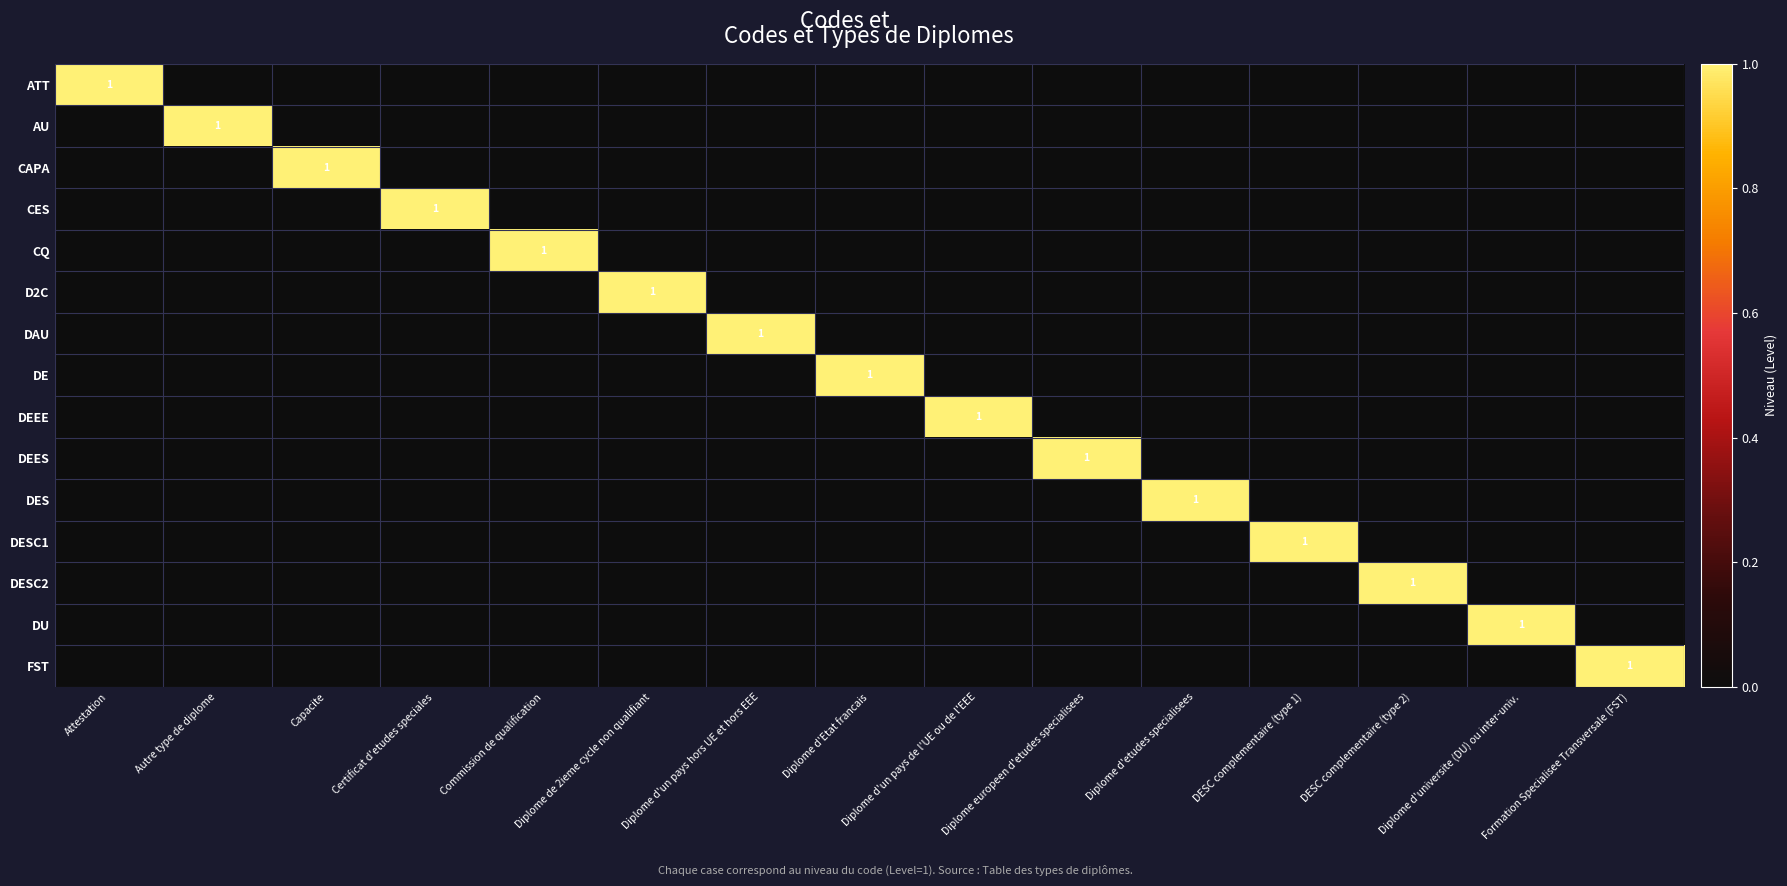

Count the number of categories in the chart.

15